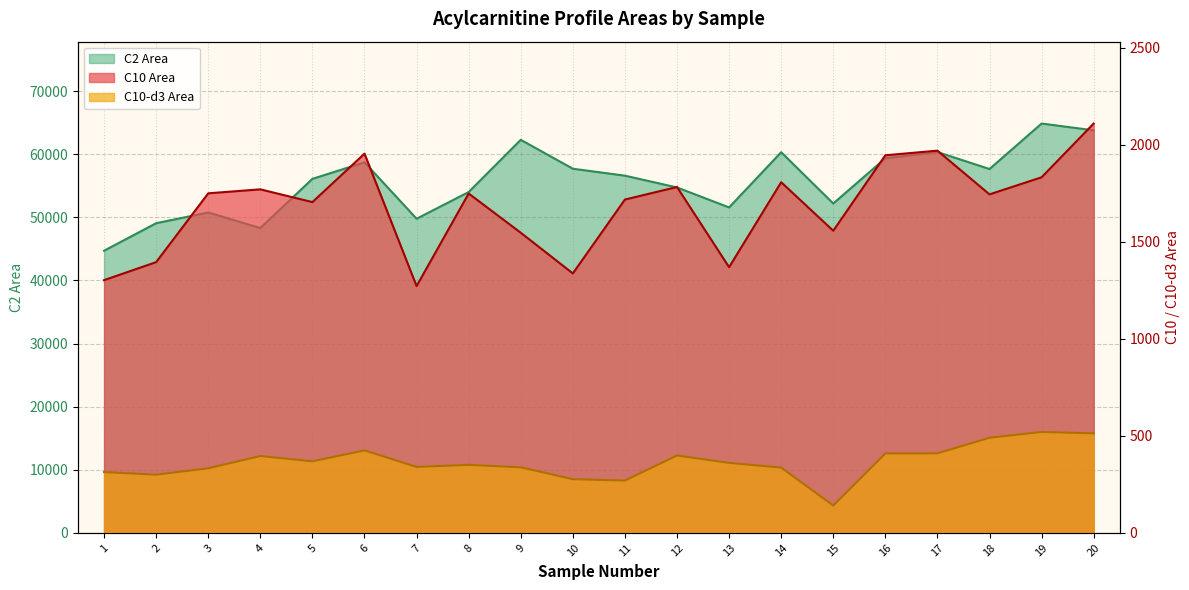

At which category is the sum across all series the highest?

19